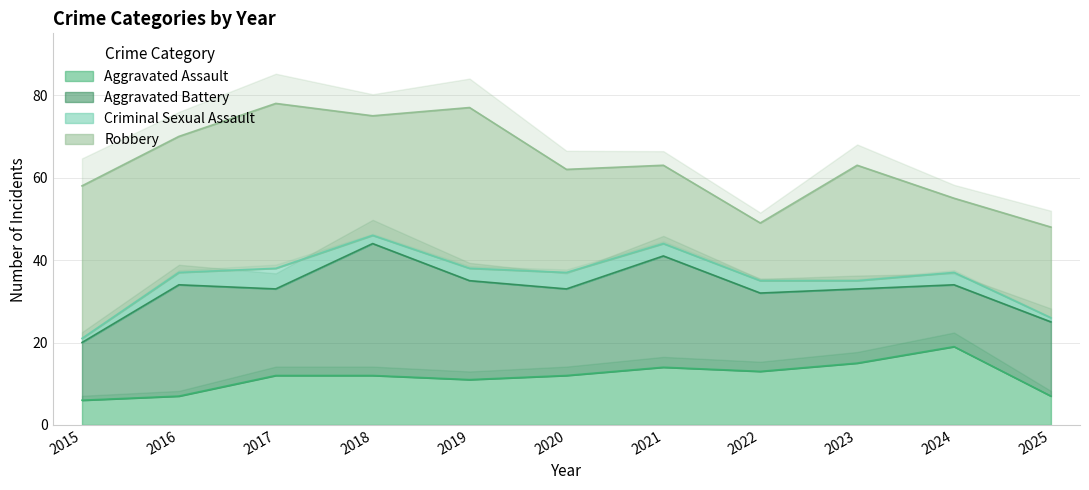

What is the greatest value displayed?

40